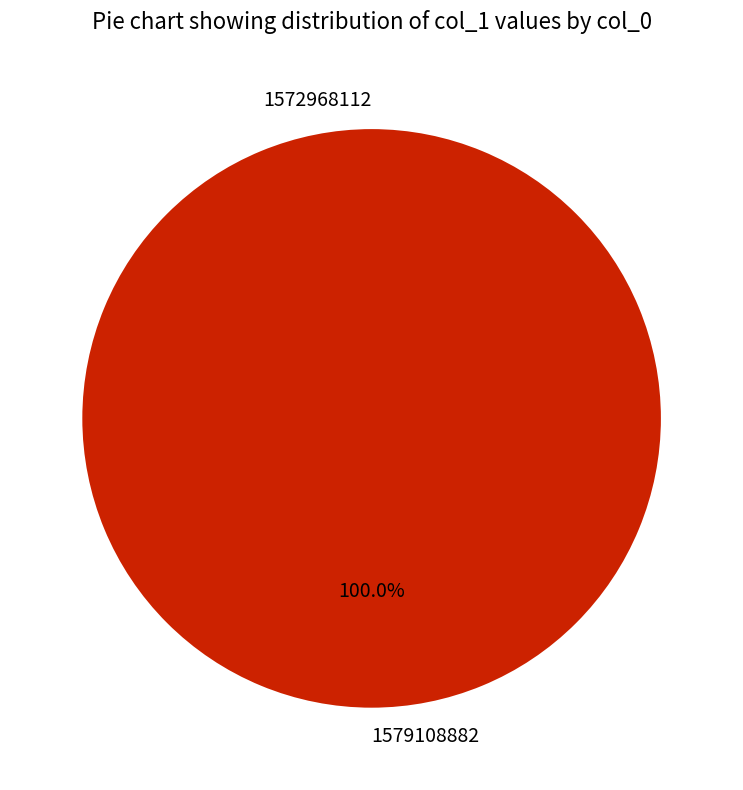

Which has a higher value, 1579108882 or 1572968112?

1579108882